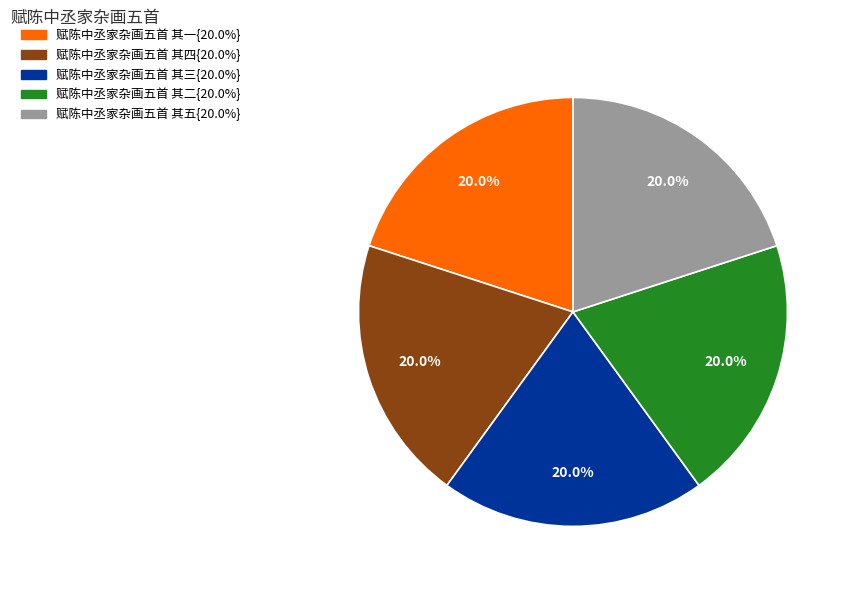

Does any single category account for the majority?

No